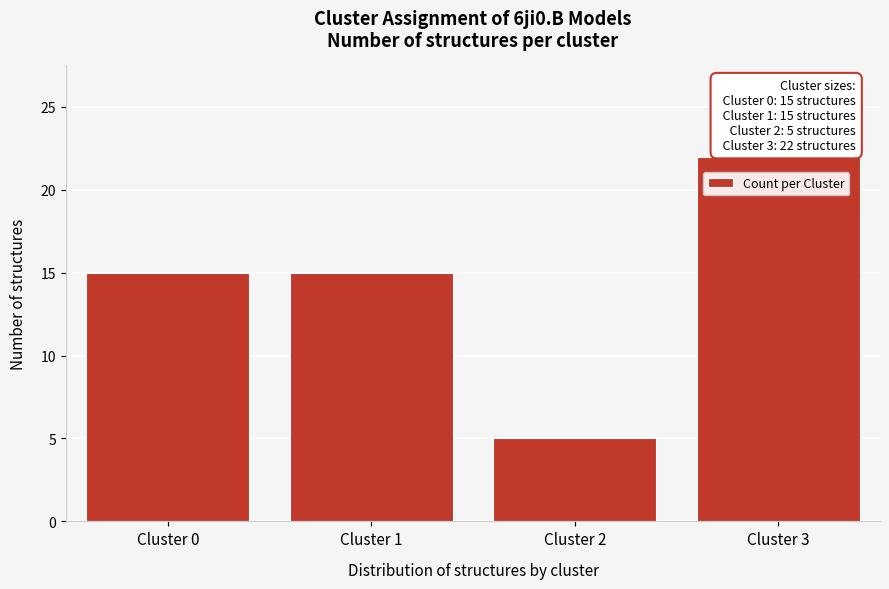

Reading right to left, extract all data points from this chart.

Cluster 3=22	Cluster 2=5	Cluster 1=15	Cluster 0=15